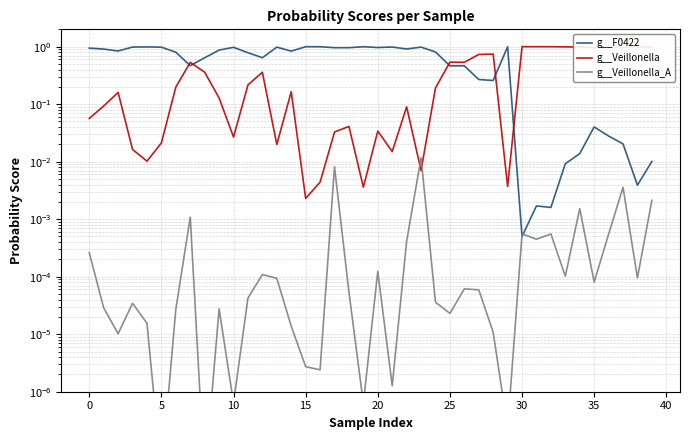

In g__Veillonella, how many points are lower than both neighbors (excluding endpoints)?

10